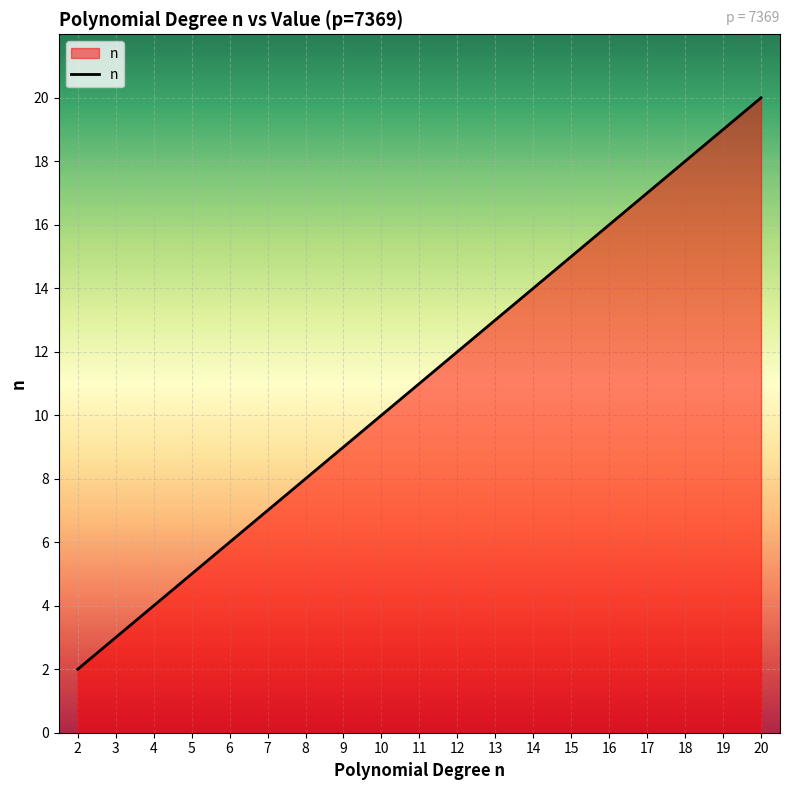

Reading right to left, transcribe all the data shown in this chart.

20	19	18	17	16	15	14	13	12	11	10	9	8	7	6	5	4	3	2